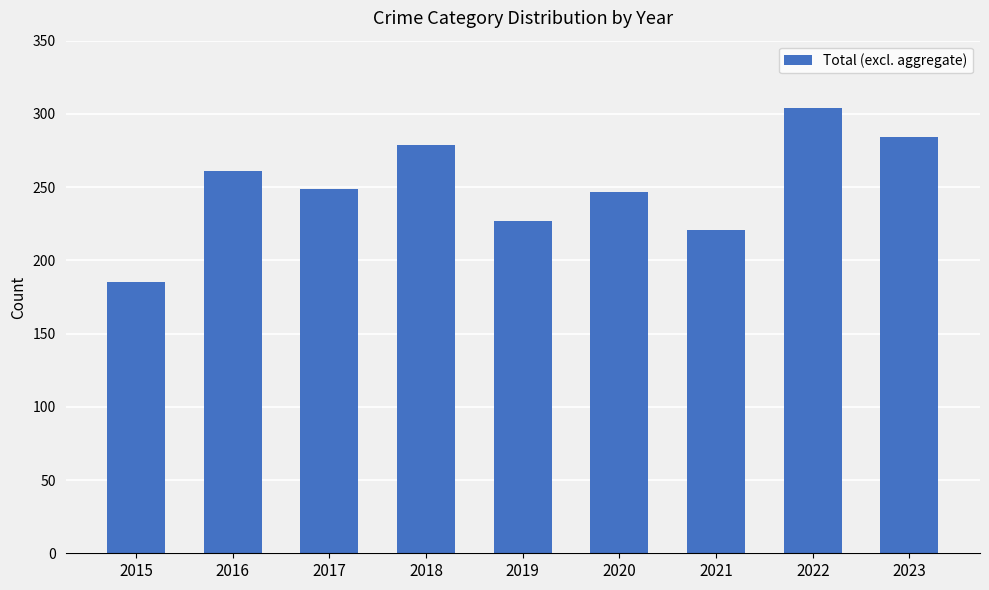

Reading left to right, transcribe all the data shown in this chart.

2015=185	2016=261	2017=249	2018=279	2019=227	2020=247	2021=221	2022=304	2023=284